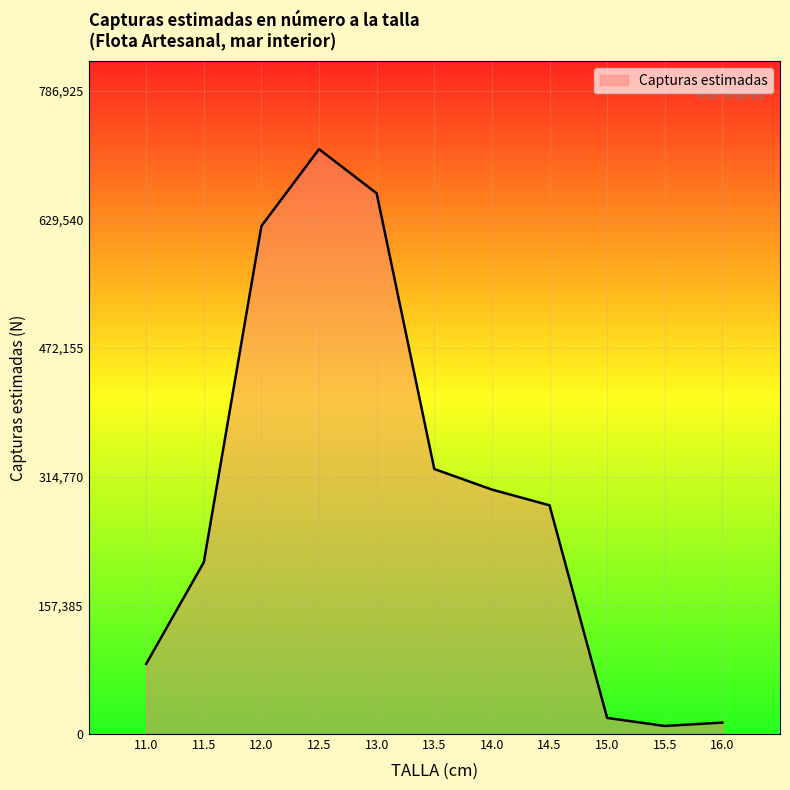

Is it true that the value at 15.0 is 19720.8?

True